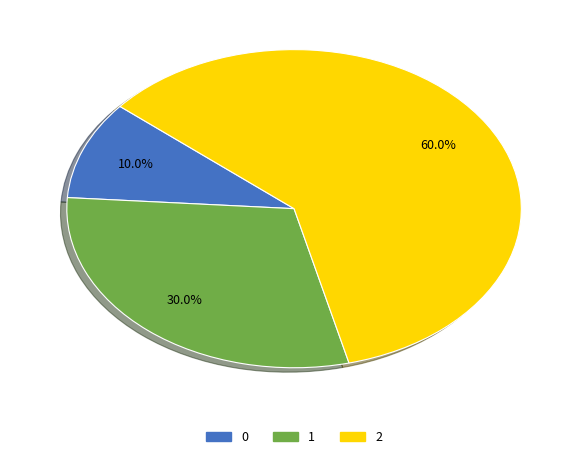

Does 2 account for over 50% of the chart?

Yes